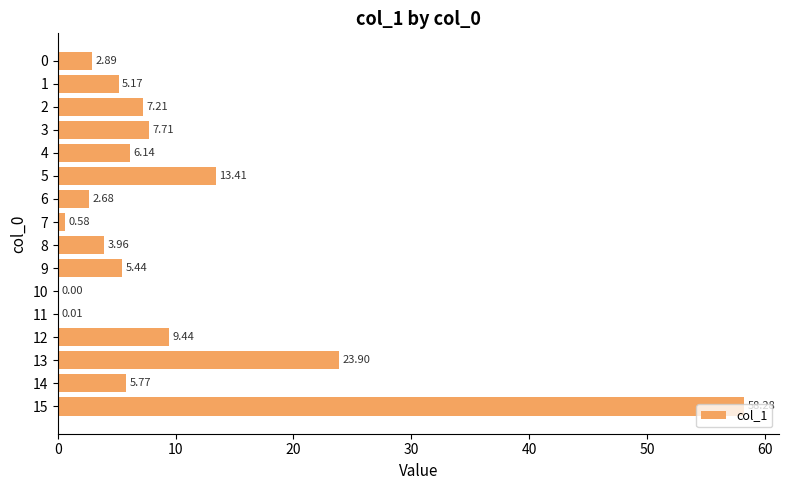

Between 14 and 6, which is larger?

14